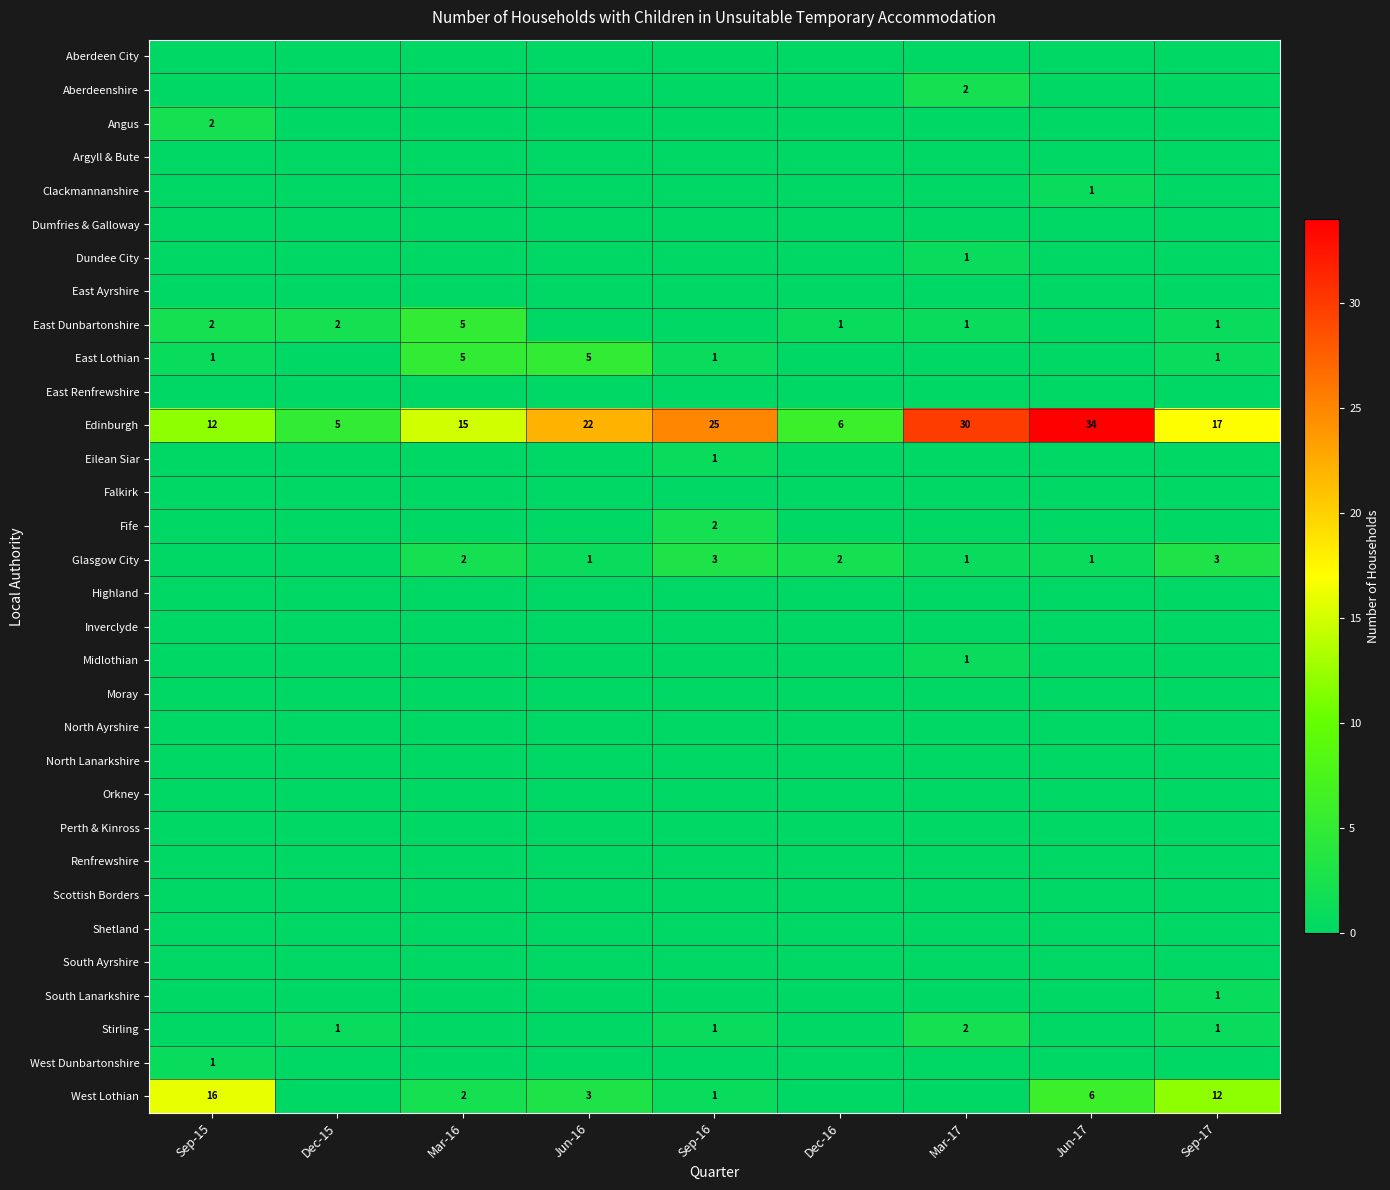

True or false: Stirling has a value of 1 at Sep-17.

True